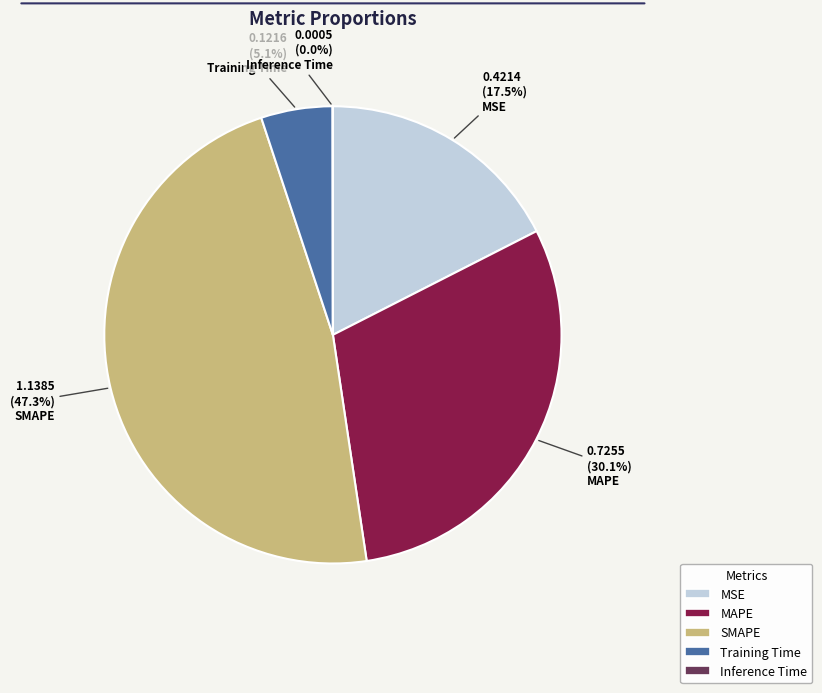

Is there any slice that represents more than half of the pie?

No